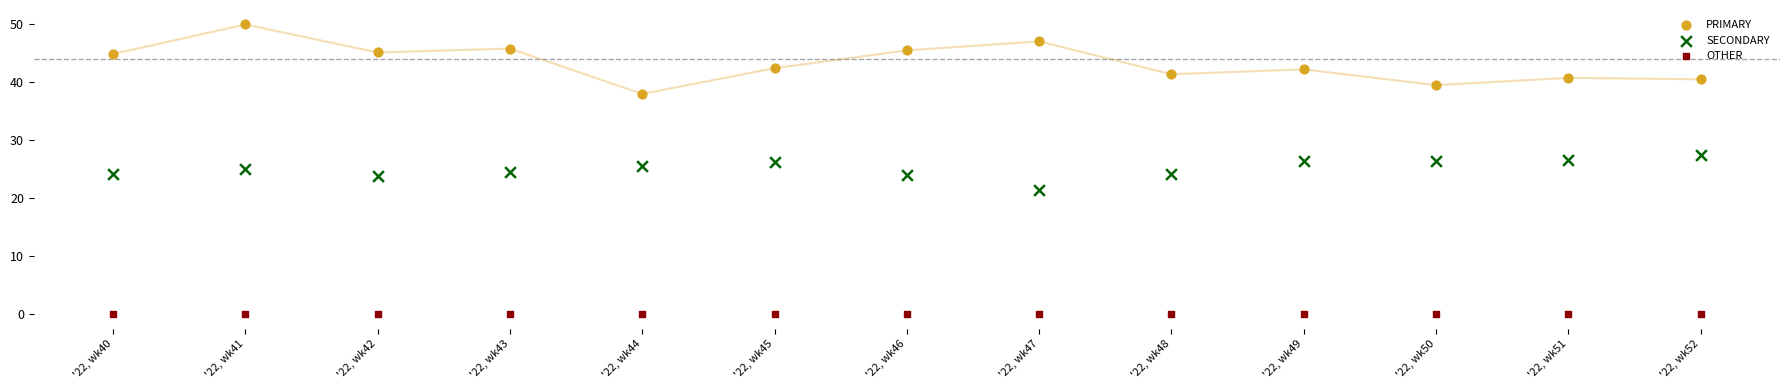

Across all data points, what is the range of Y values (max minus min)?

50.0